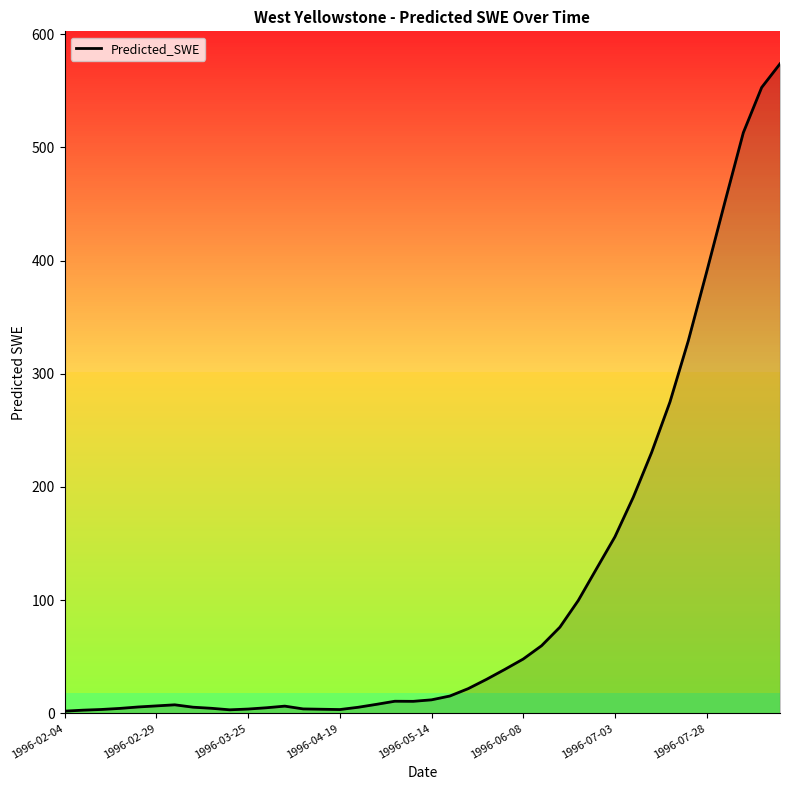

What is the greatest value displayed?

573.9